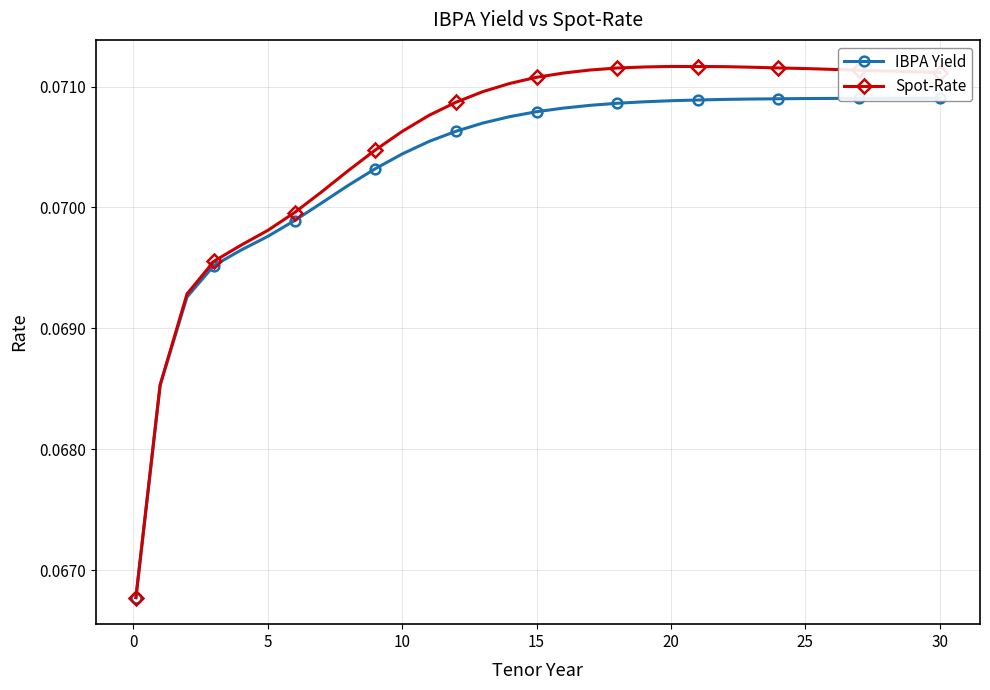

How many lines are shown in the chart?

2